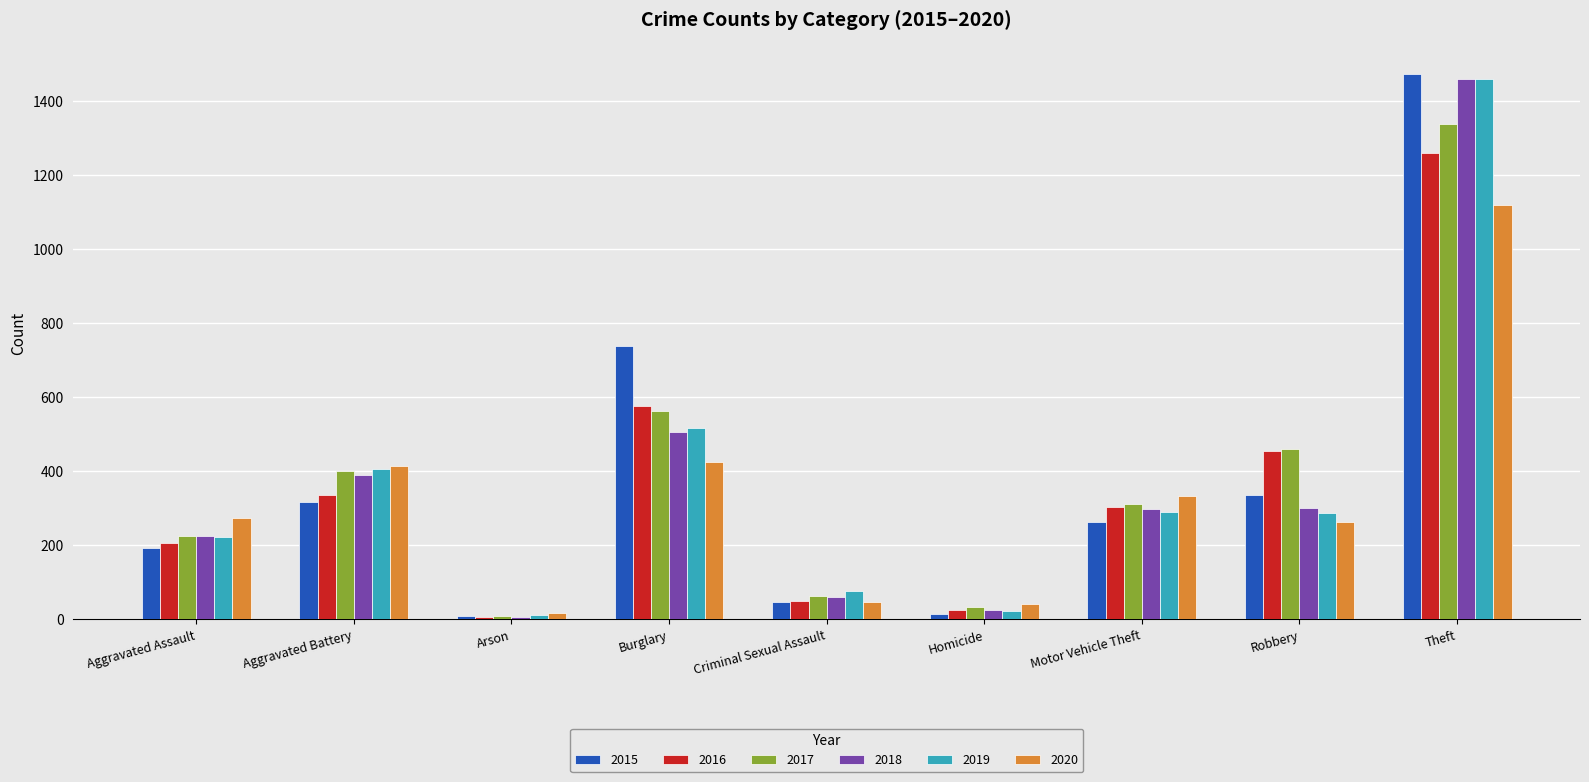

What is the total value across all series at Theft?

8112